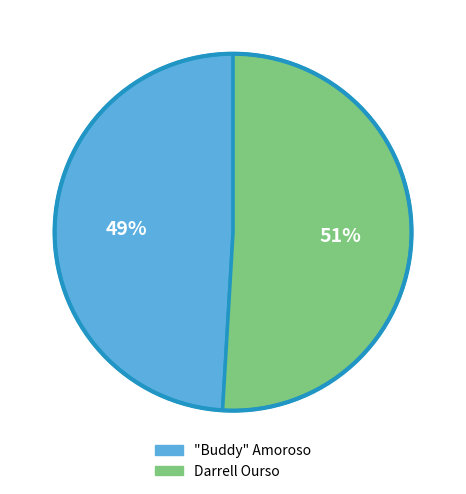

Is it true that Darrell Ourso is 44% of the pie?

False